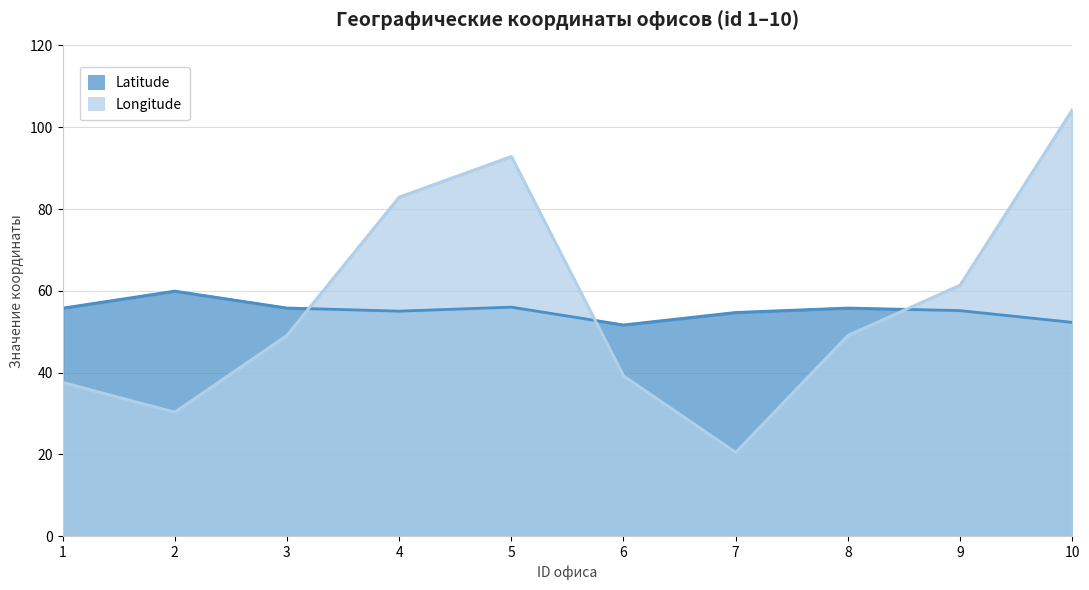

What is the lowest value of the Longitude series?

20.5